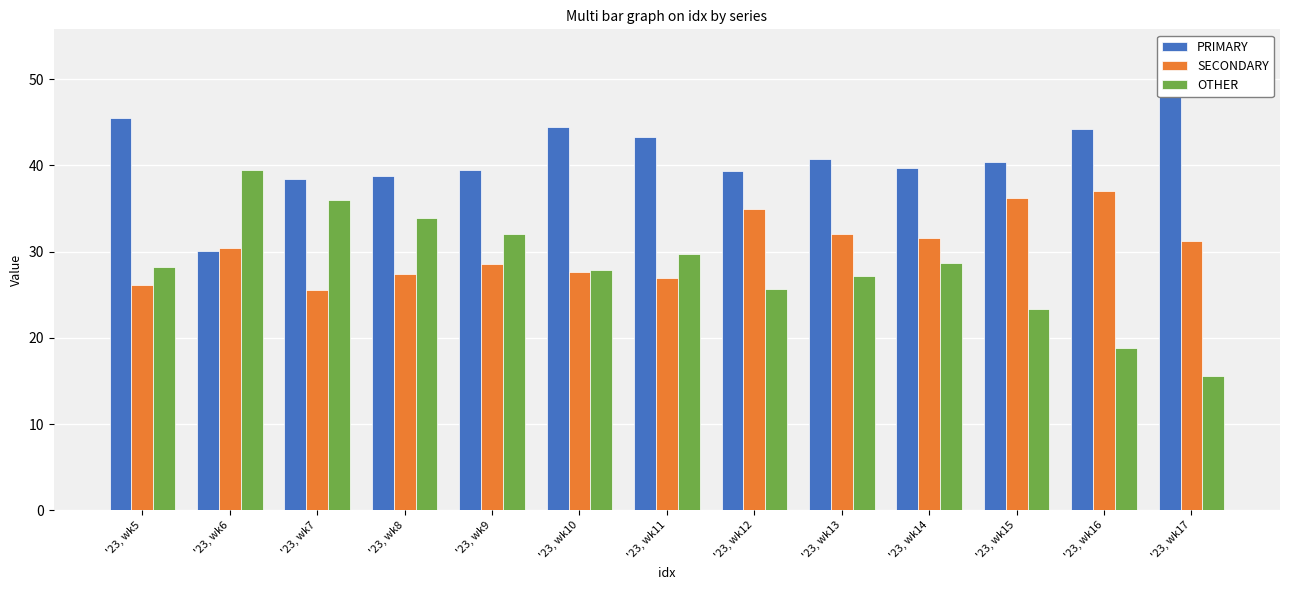

What is the value of the PRIMARY bar at the 9th from the left?

40.8